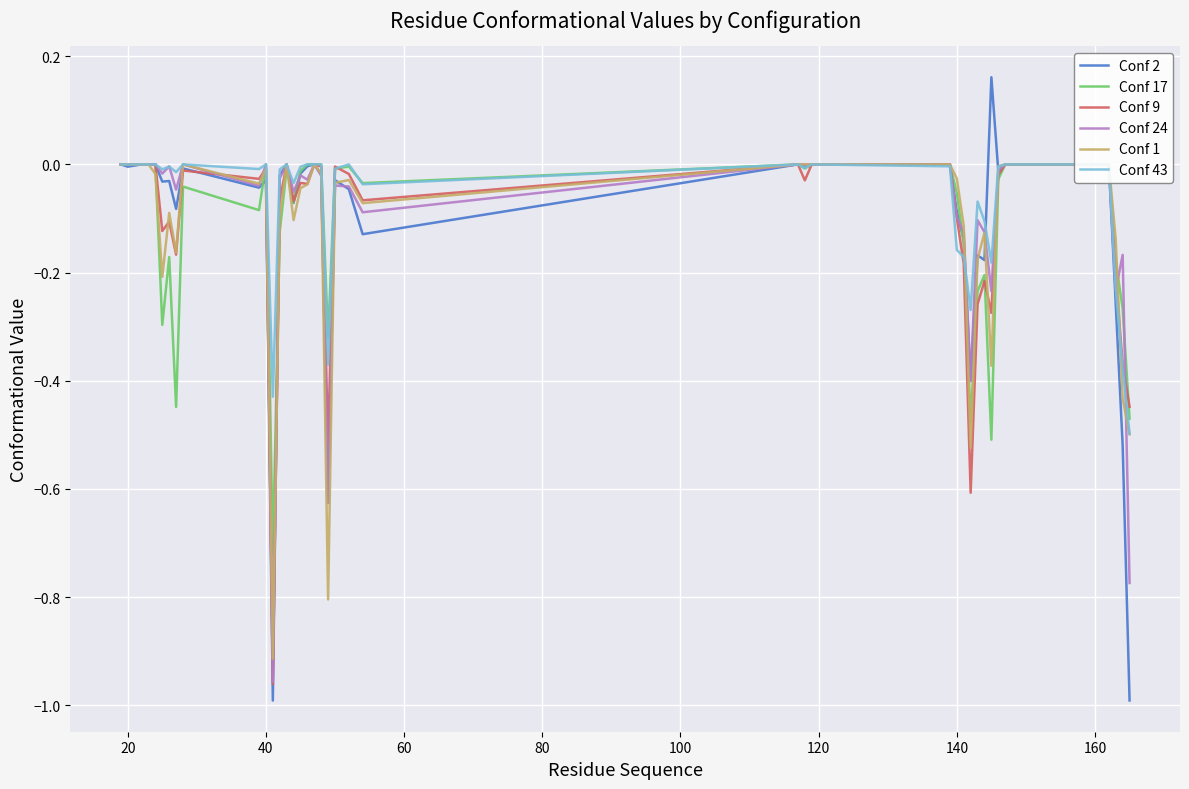

How many negative values does the Conf 43 series have?

23